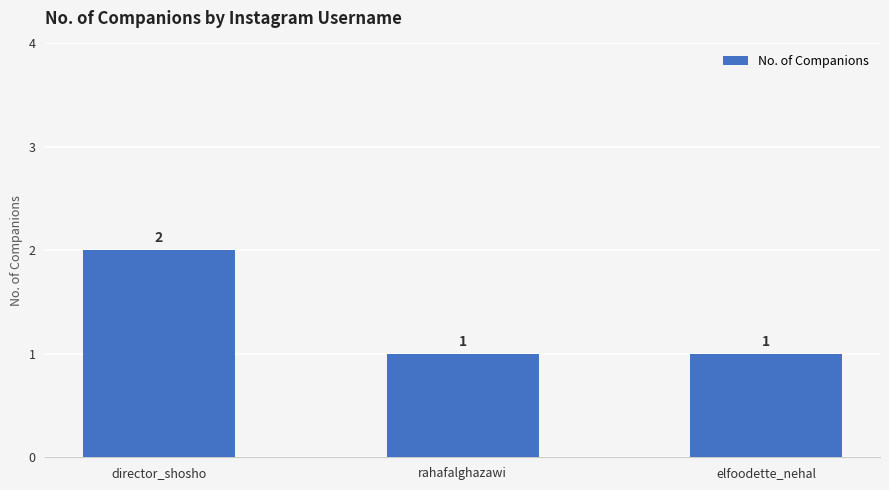

Which has a higher value, director_shosho or rahafalghazawi?

director_shosho